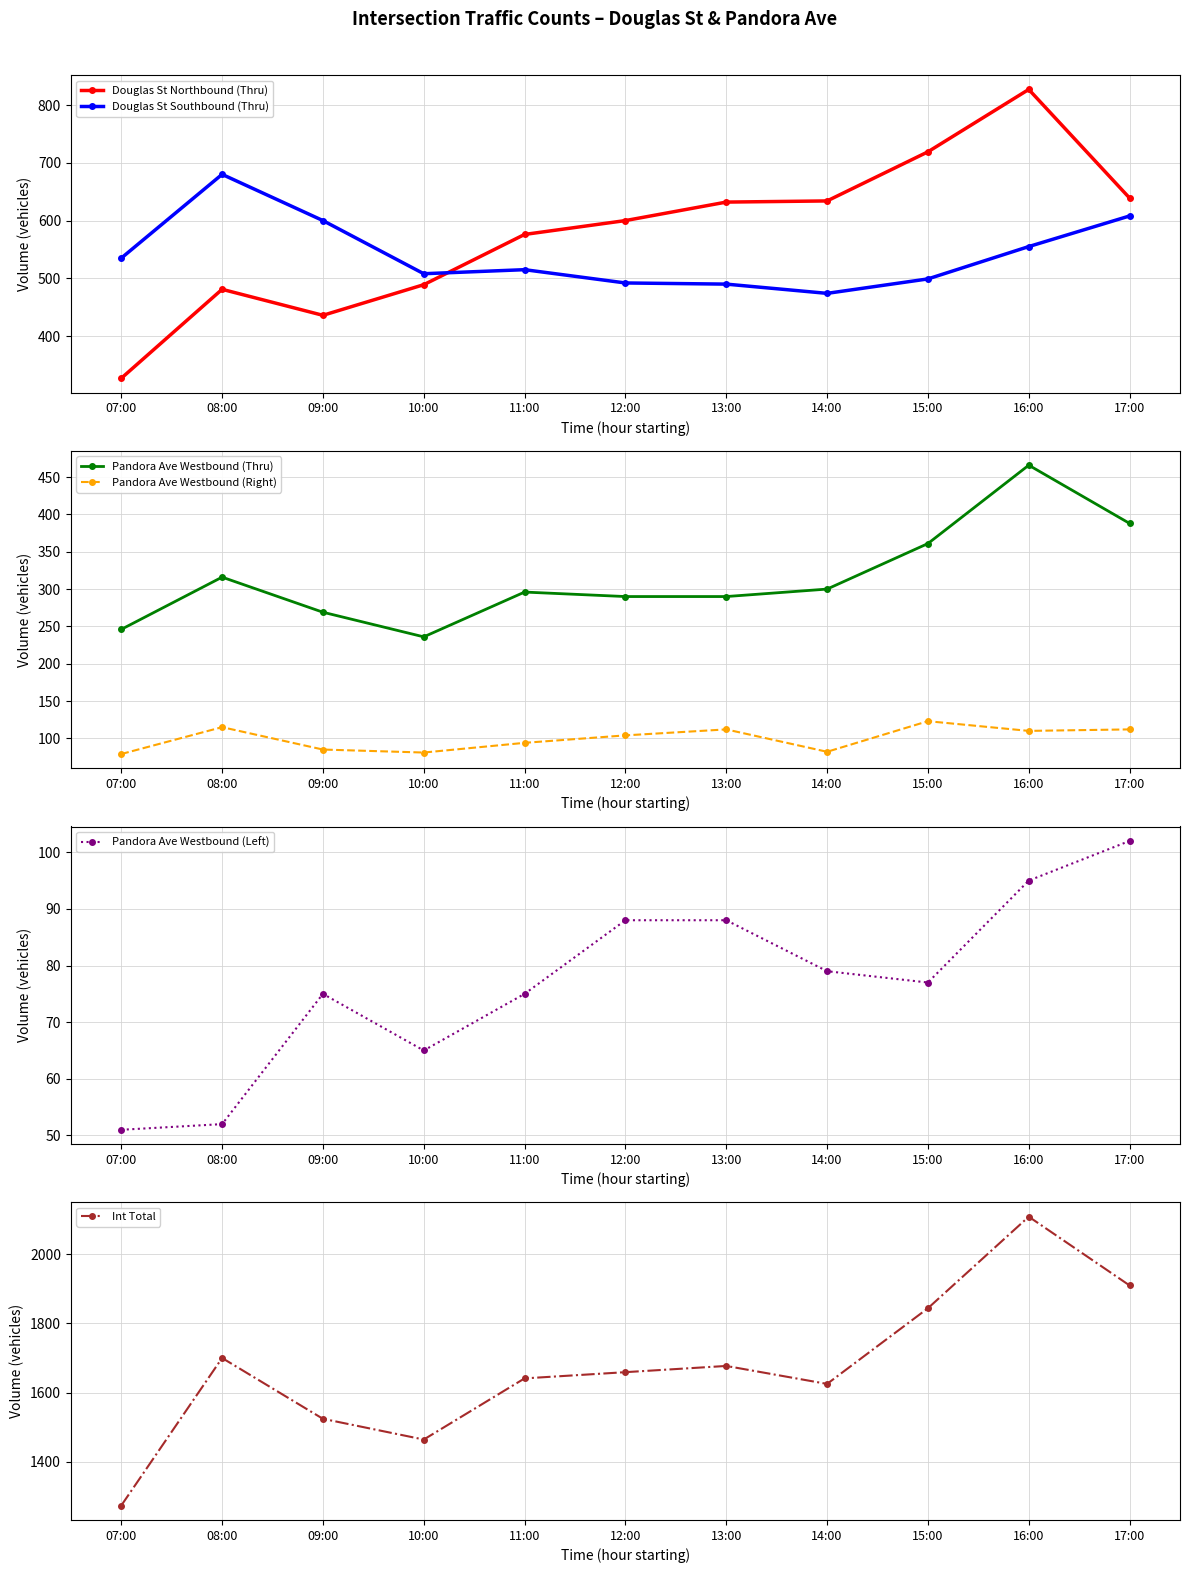

What is the label of the 3rd point from the left?

09:00